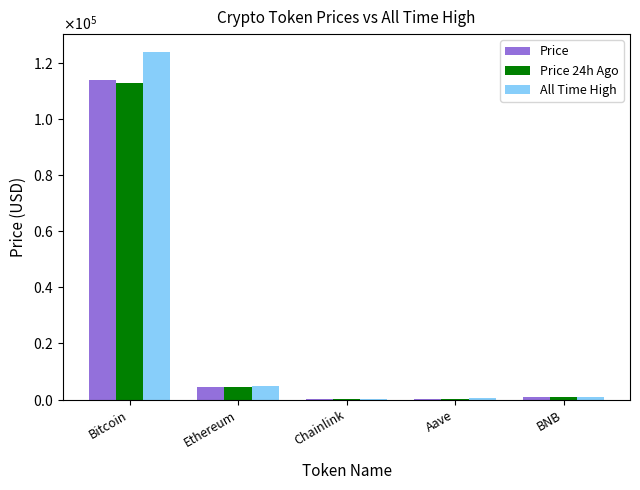

Are the bars horizontal?

No